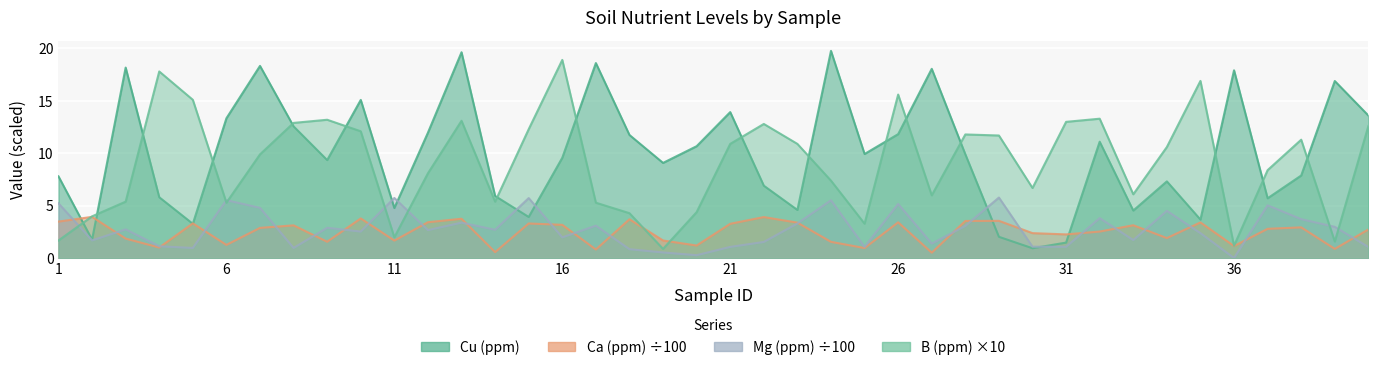

Where is the first local maximum for B (ppm)?

4